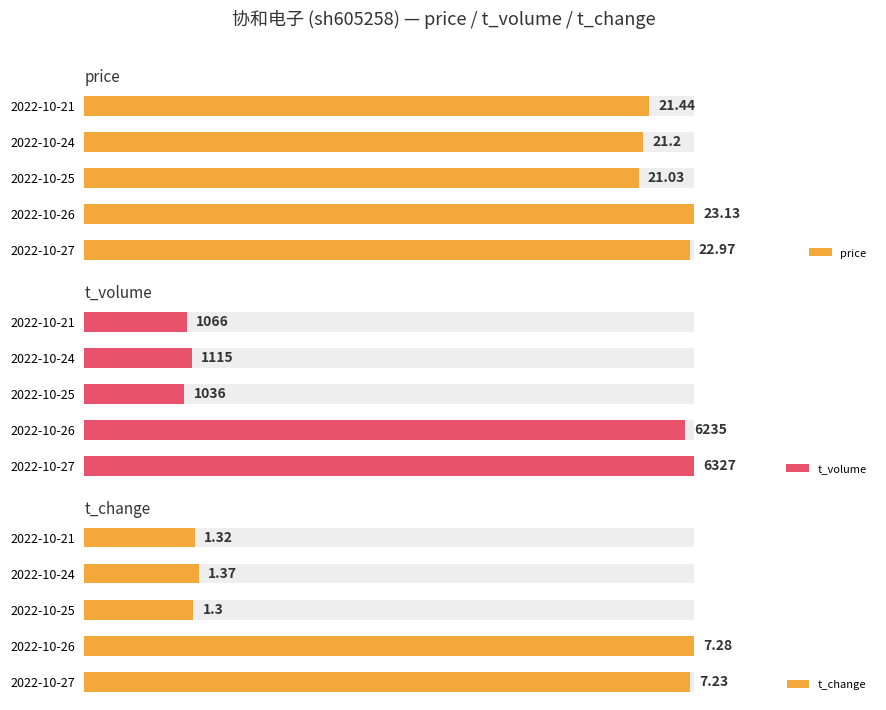

Which series has the largest range (max minus min)?

t_volume